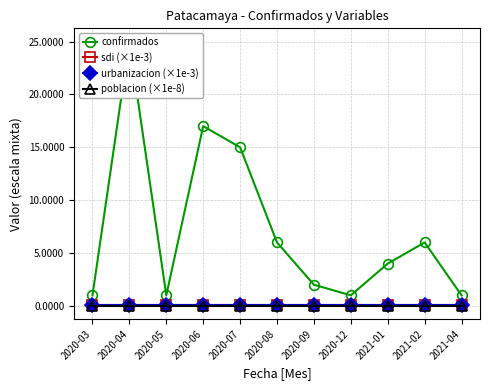

Which series has the widest spread of values?

confirmados